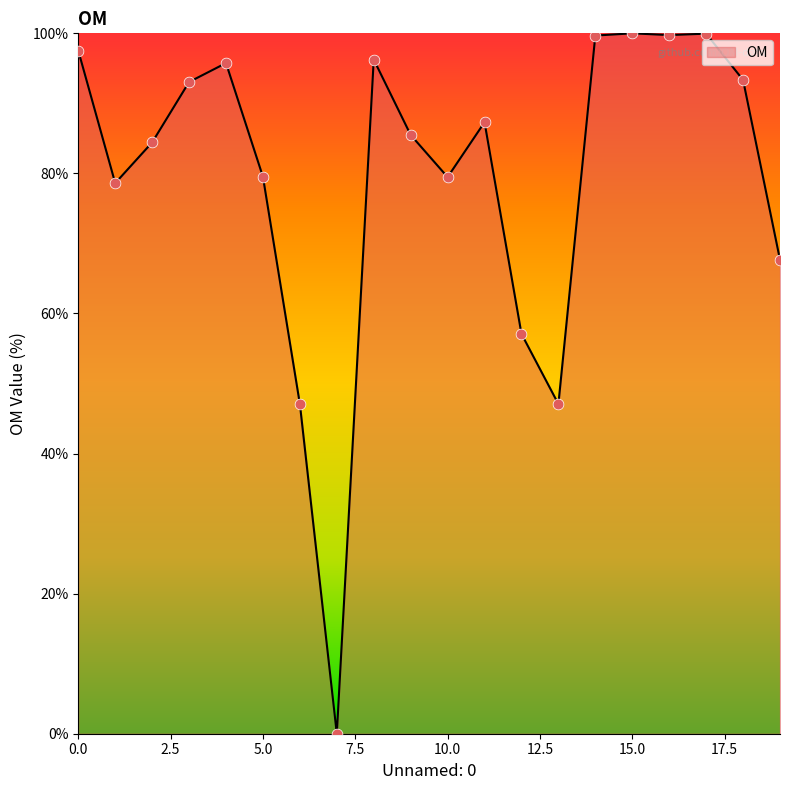

What is the maximum value shown in the chart?

100.0